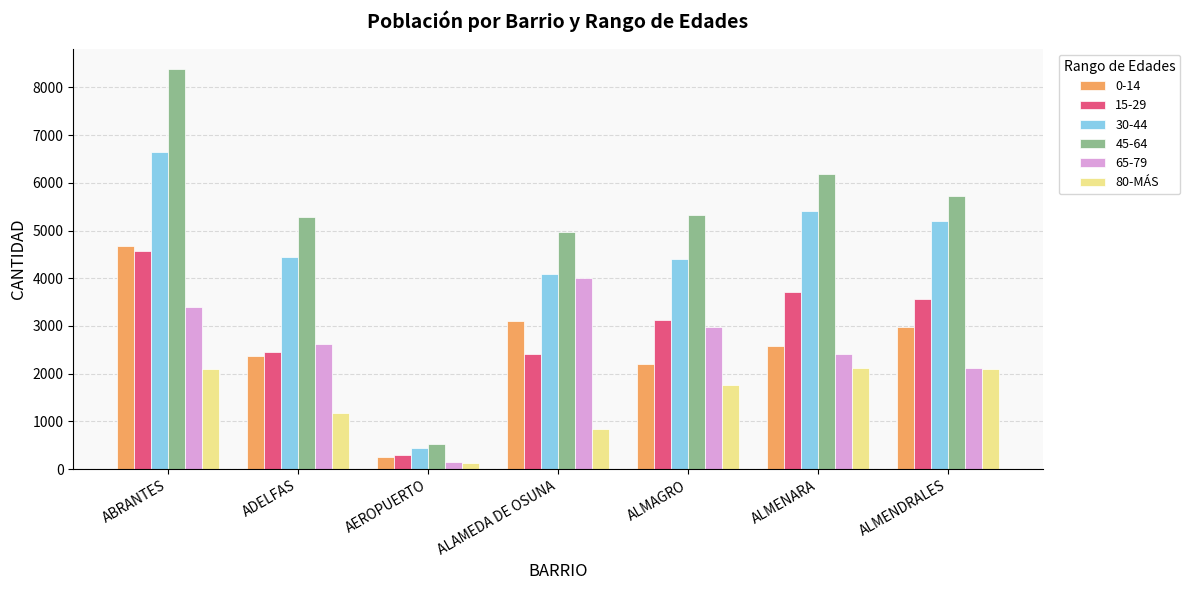

The value of 0-14 at ADELFAS is 3877. True or false?

False